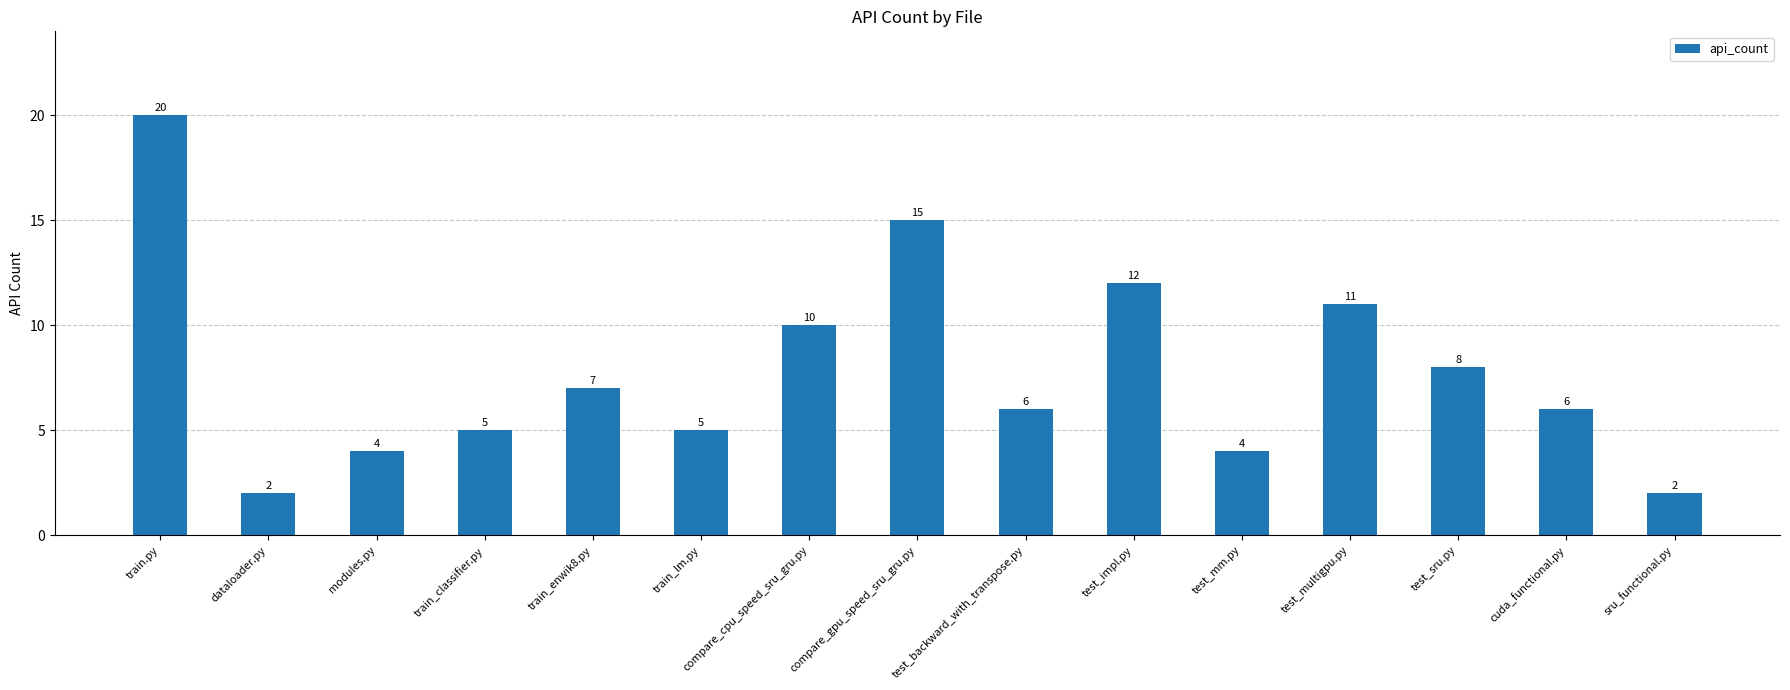

Where does the data first go above 6?

train.py